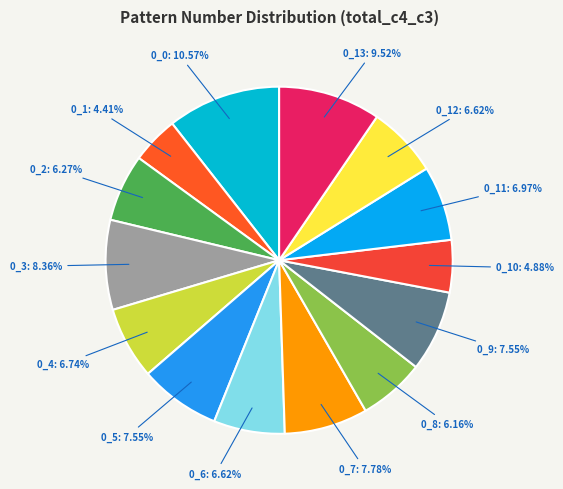

Do 0_8: 6.16% and 0_2: 6.27% together represent more than half of the pie?

No